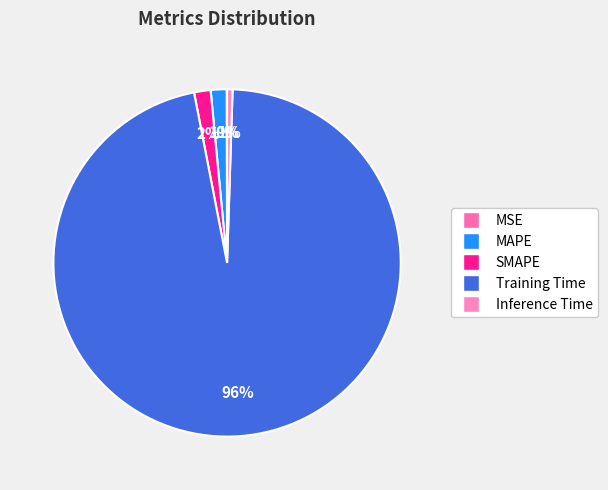

What percentage is the SMAPE slice, to the nearest percent?

2%